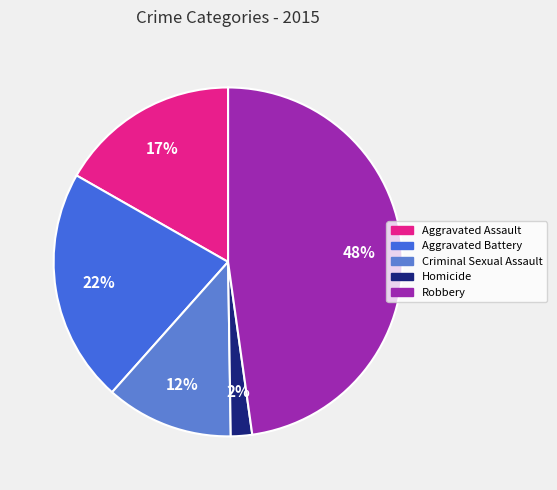

Which category has the biggest portion of the pie?

Robbery